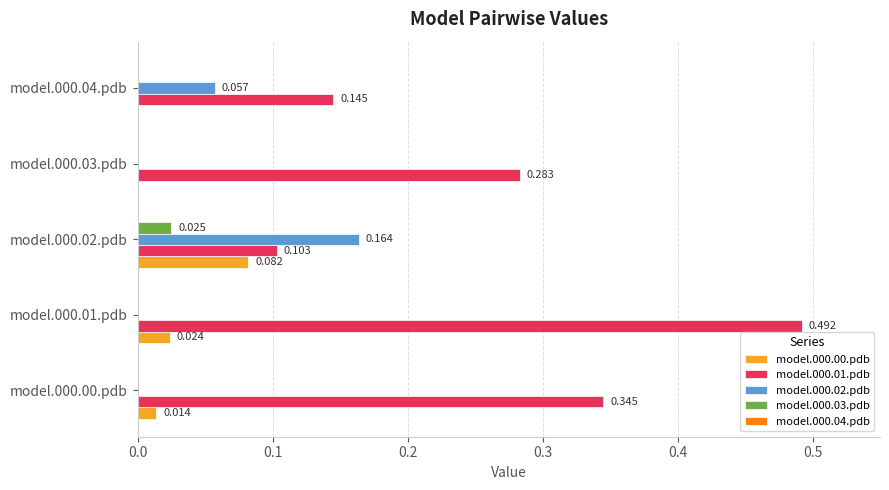

Is the value of model.000.01.pdb at model.000.04.pdb greater than the value of model.000.00.pdb at model.000.02.pdb?

Yes